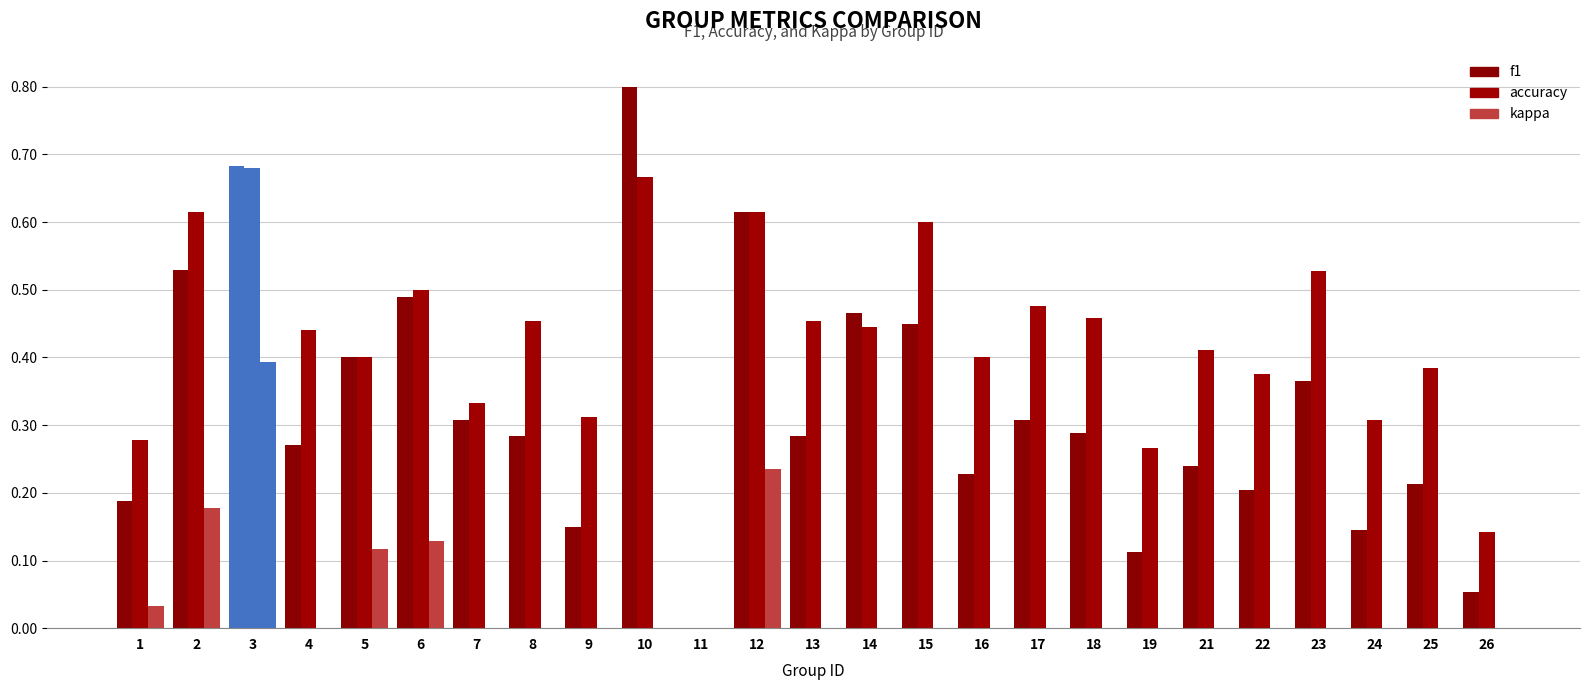

What is the difference between the maximum and minimum values in the f1 series?

0.8